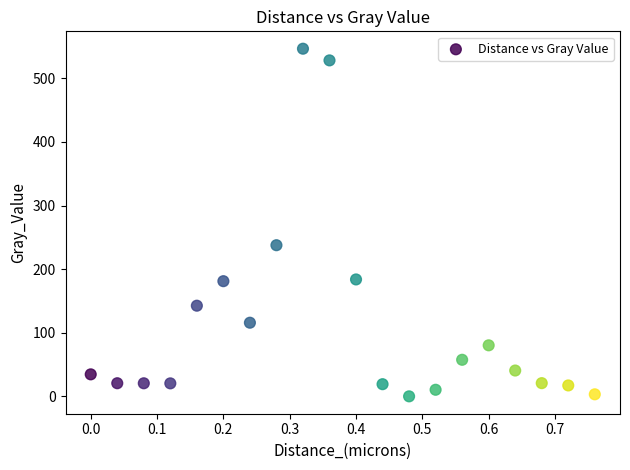

What Y value in the scatter plot is closest to 273?

237.6